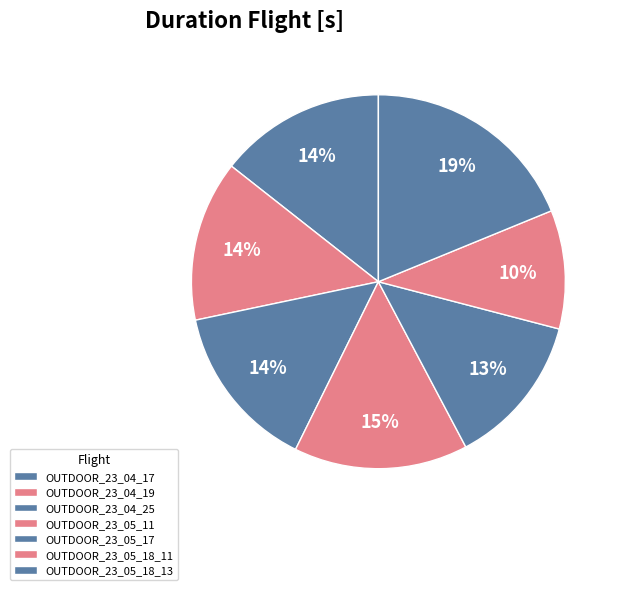

How many slices are in this pie chart?

7